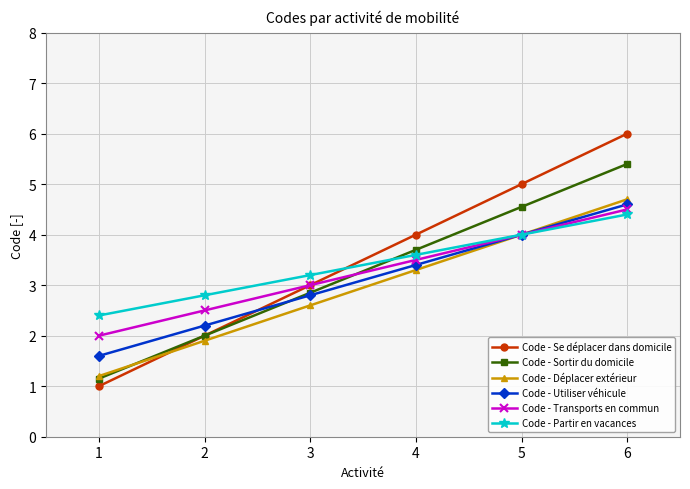

Which series has the largest range (max minus min)?

Code - Se déplacer dans domicile